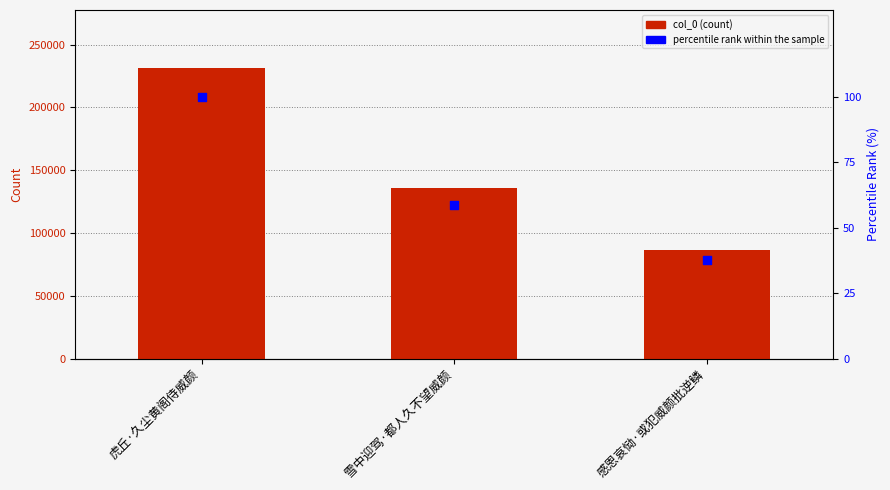

Which series contains the highest Y value?

col_0